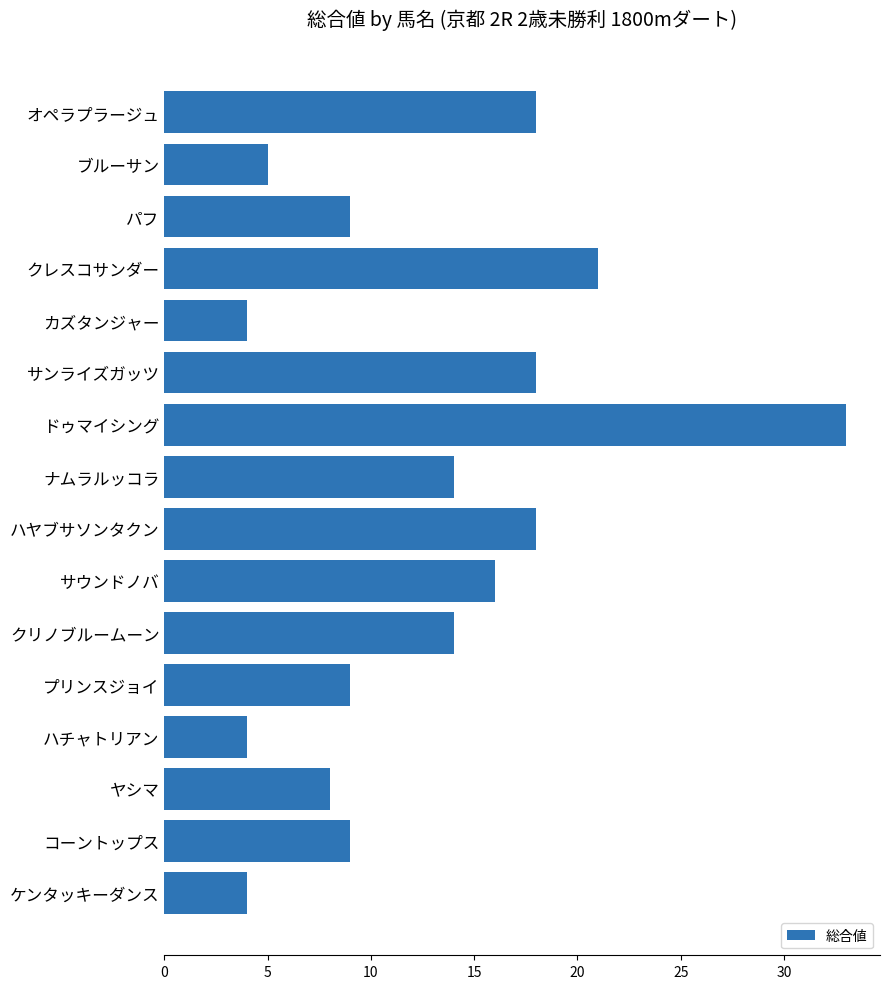

Are the bars grouped side by side (vs. stacked)?

No